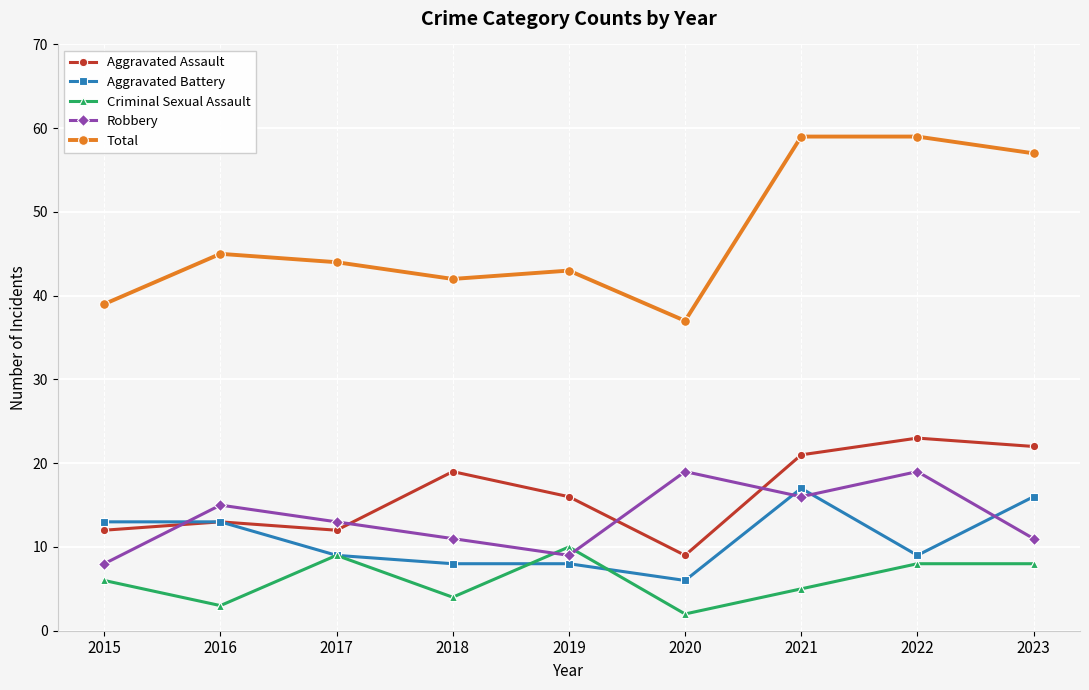

What is the difference between the highest and lowest values at 2020?

35